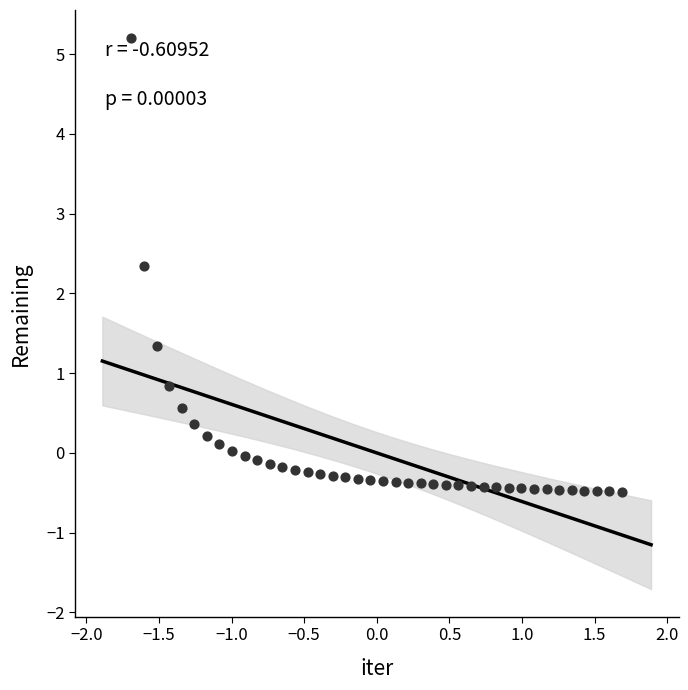

What is the range of Y values (max minus min)?

5.7